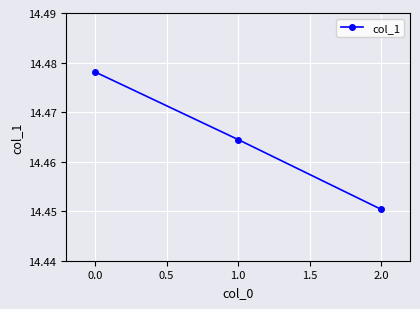

List the labels in order of value, largest first.

0.0, 1.0, 2.0